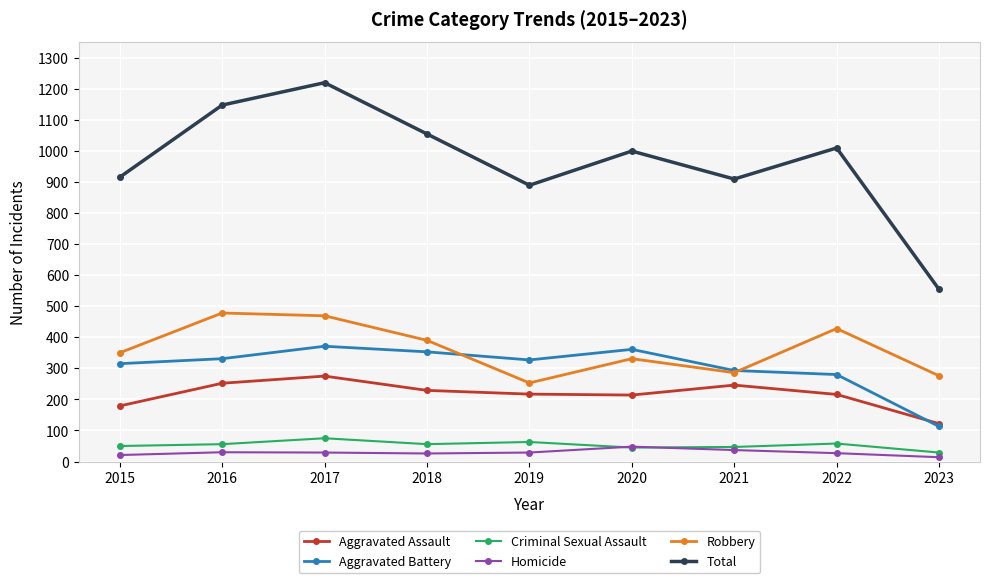

How many categories are shown in the chart?

9